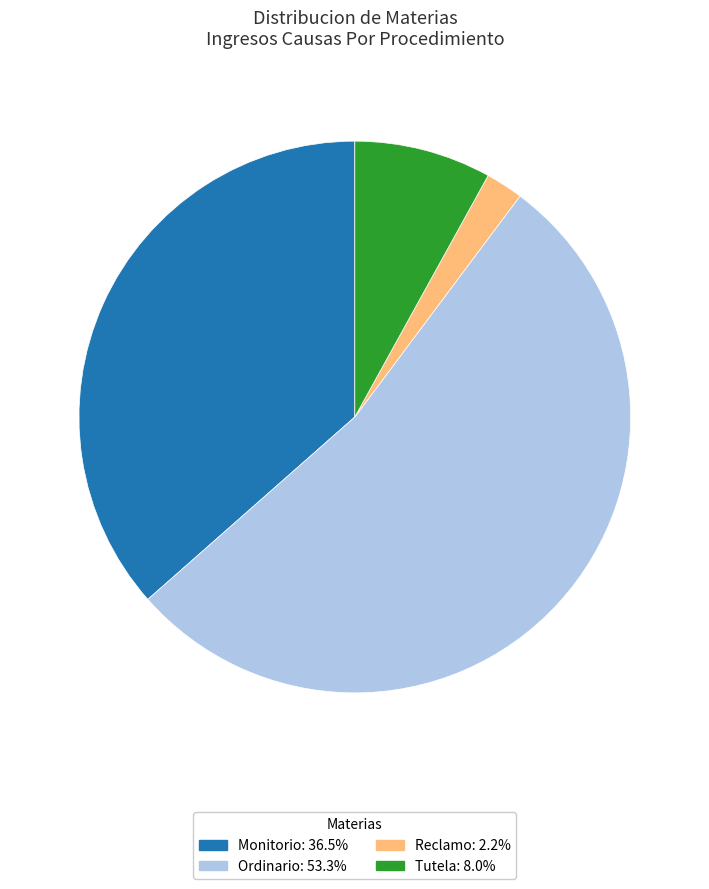

Do Monitorio and Ordinario together represent more than half of the pie?

Yes